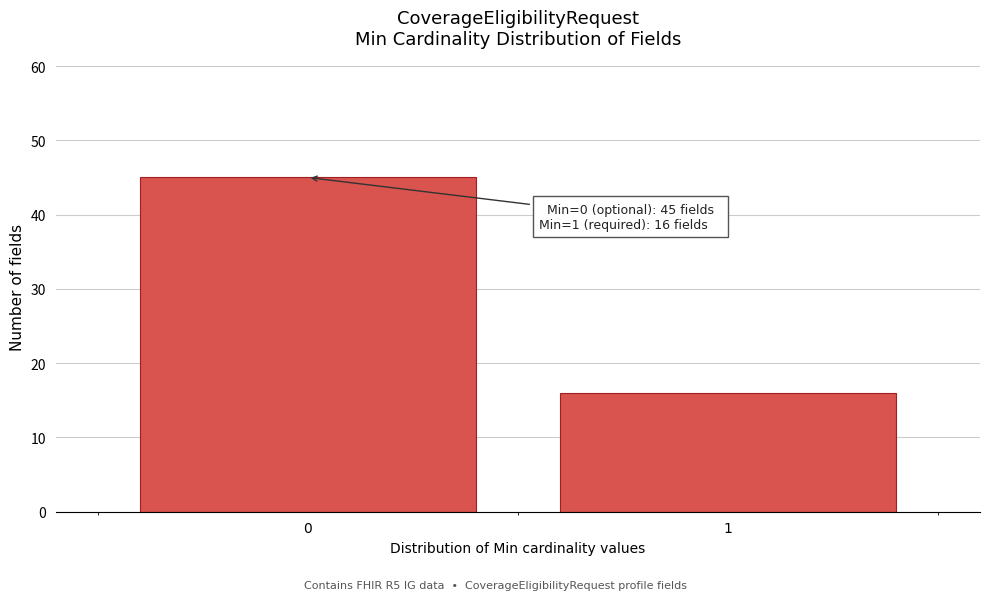

Reading left to right, transcribe all the data shown in this chart.

0=45	1=16